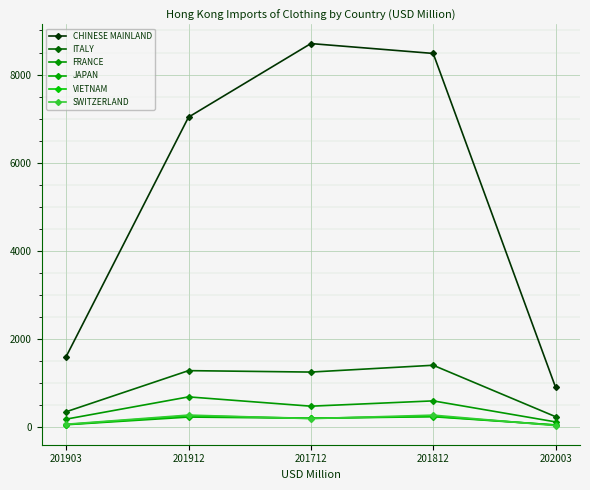

What position from the left is 201912?

2